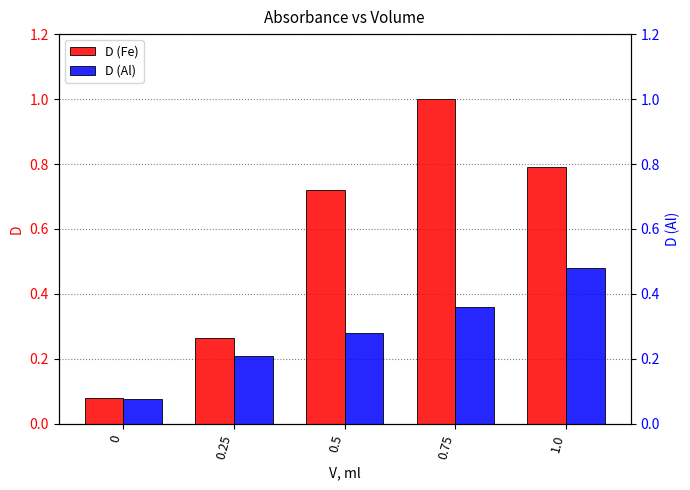

The D (Al) series shows 0.1 at 0. True or false?

False